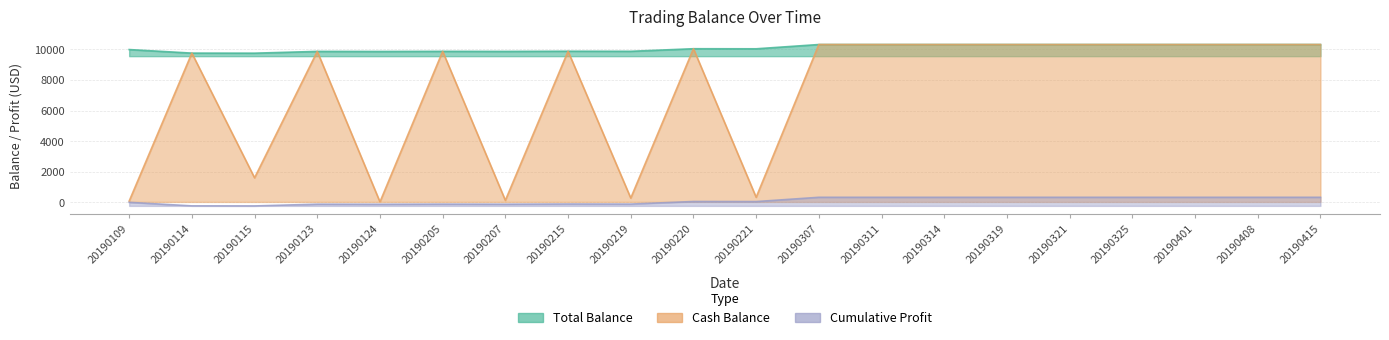

What is the sum of the Cash_Bal values at 20190215 and 20190415?

20210.1